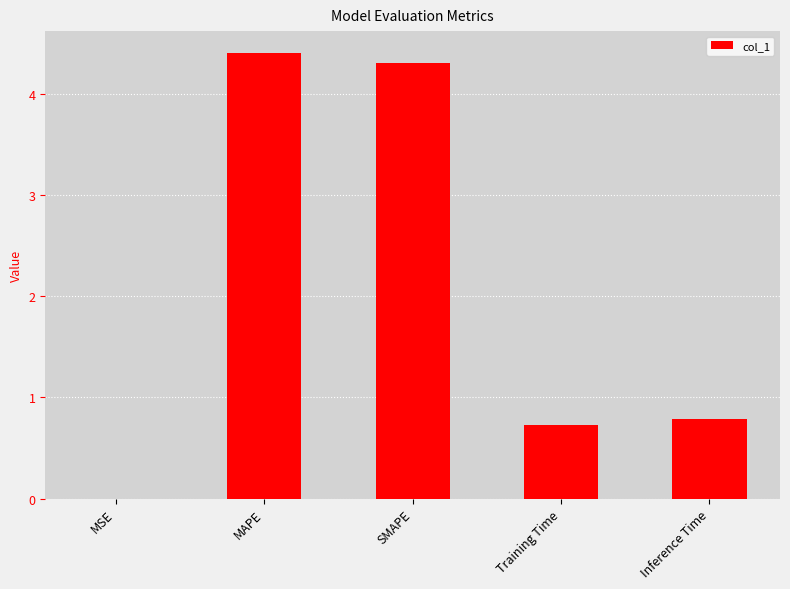

Are the bars horizontal?

No